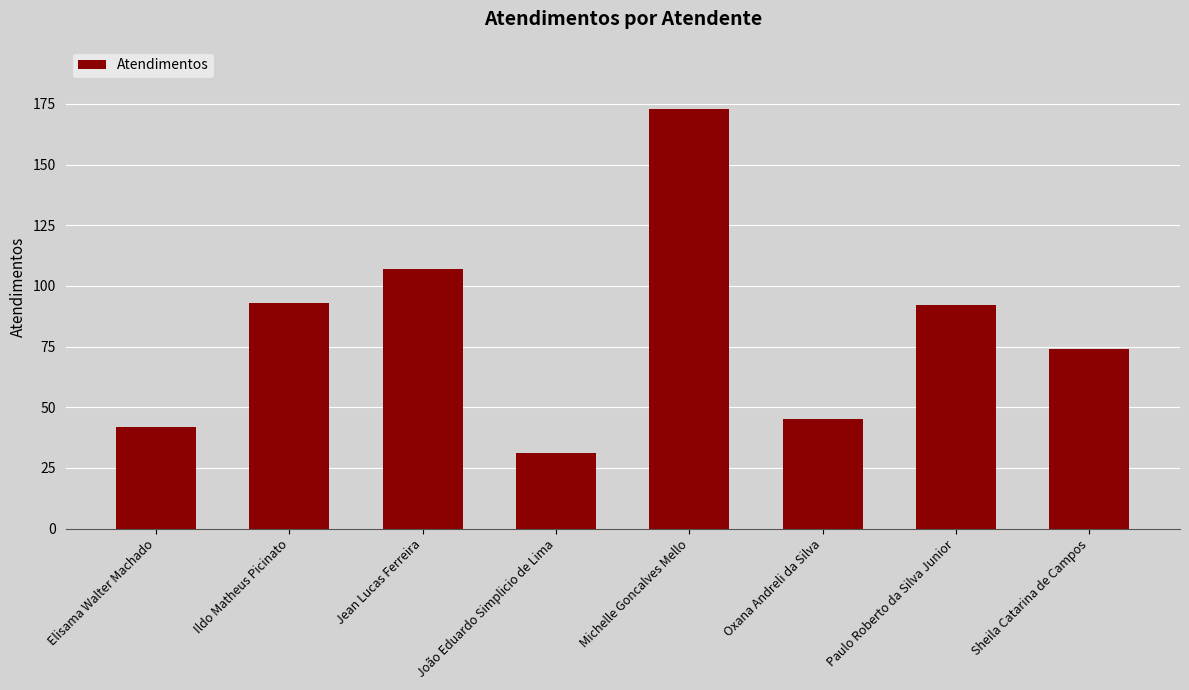

What is the label of the 3rd bar from the right?

Oxana Andreli da Silva